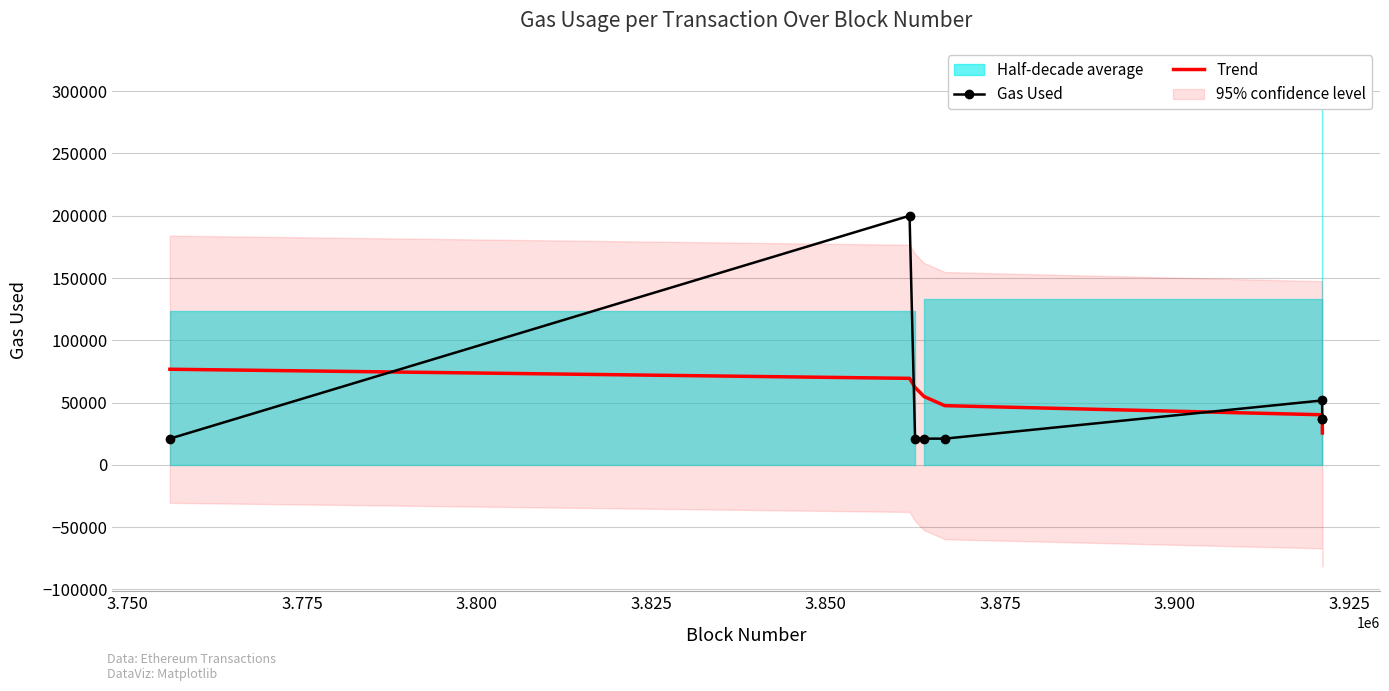

How many times do Trend and Gas Used cross each other?

3